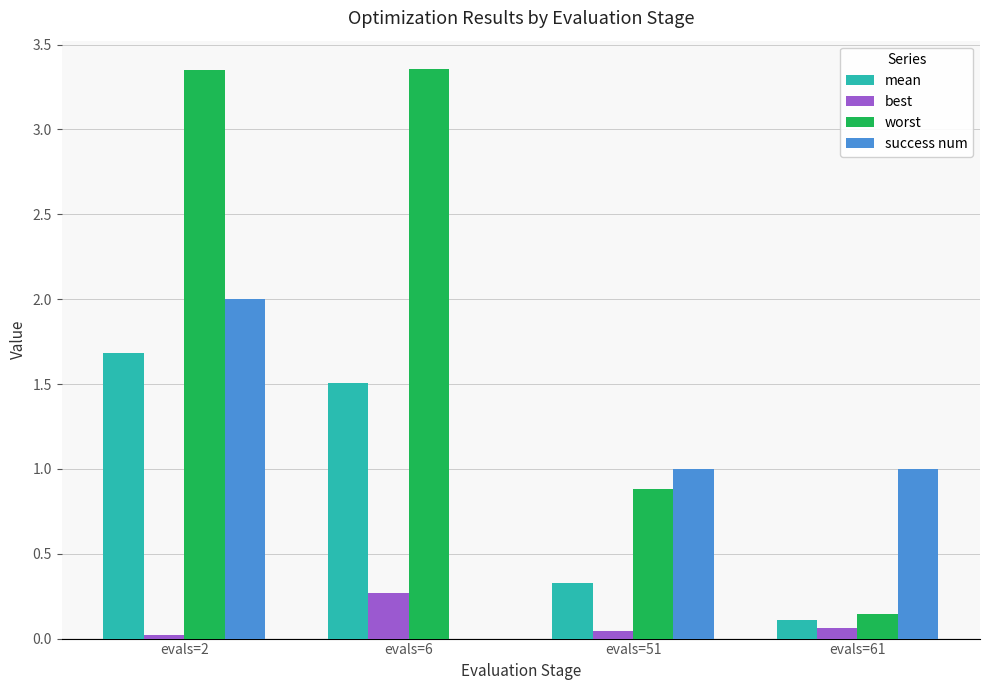

The worst series shows 0.9 at evals=51. True or false?

True